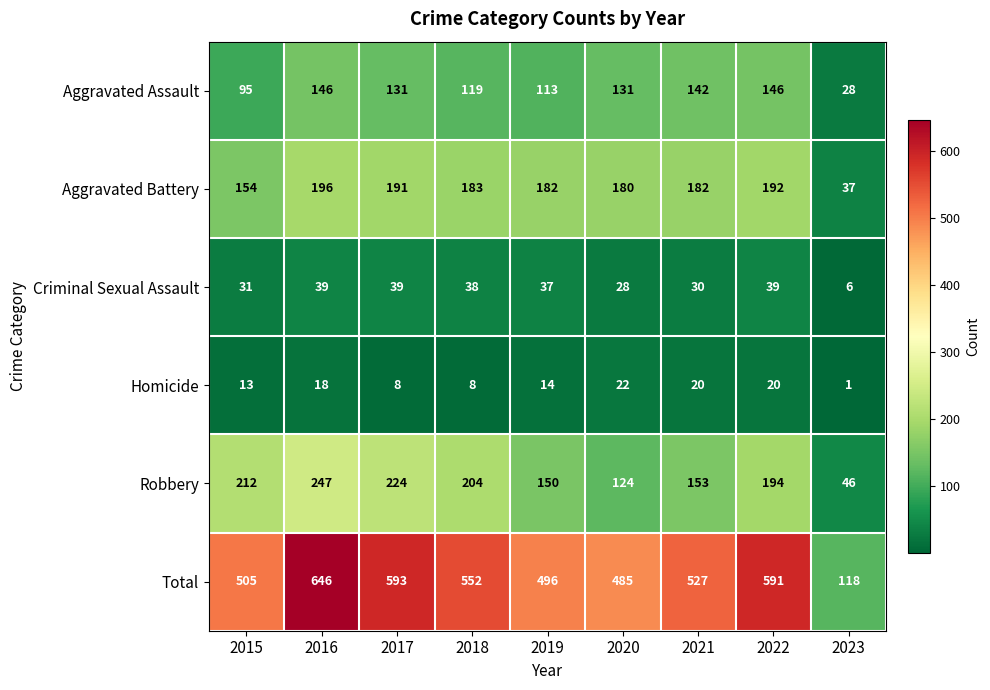

How many values in the Homicide series are below 14?

4